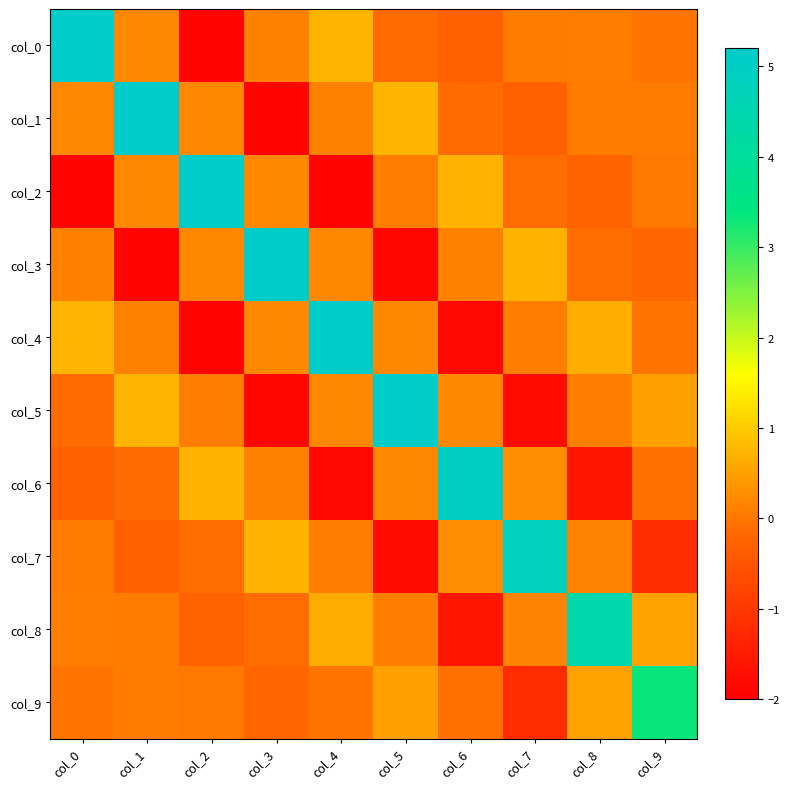

Reading left to right, transcribe all the data shown in this chart.

col_0: col_0=5.1	col_1=0.2	col_2=-1.9	col_3=0.1	col_4=0.7	col_5=-0.1	col_6=-0.3	col_7=0.1	col_8=0.1	col_9=-0.0
col_1: col_0=0.2	col_1=5.1	col_2=0.2	col_3=-1.9	col_4=0.1	col_5=0.7	col_6=-0.1	col_7=-0.3	col_8=0.1	col_9=0.1
col_2: col_0=-1.9	col_1=0.2	col_2=5.1	col_3=0.2	col_4=-1.9	col_5=0.1	col_6=0.7	col_7=-0.1	col_8=-0.2	col_9=0.0
col_3: col_0=0.1	col_1=-1.9	col_2=0.2	col_3=5.1	col_4=0.2	col_5=-1.9	col_6=0.1	col_7=0.7	col_8=-0.1	col_9=-0.2
col_4: col_0=0.7	col_1=0.1	col_2=-1.9	col_3=0.2	col_4=5.1	col_5=0.2	col_6=-1.8	col_7=0.1	col_8=0.6	col_9=-0.0
col_5: col_0=-0.1	col_1=0.7	col_2=0.1	col_3=-1.9	col_4=0.2	col_5=5.1	col_6=0.2	col_7=-1.8	col_8=0.1	col_9=0.5
col_6: col_0=-0.3	col_1=-0.1	col_2=0.7	col_3=0.1	col_4=-1.8	col_5=0.2	col_6=5.0	col_7=0.3	col_8=-1.6	col_9=-0.1
col_7: col_0=0.1	col_1=-0.3	col_2=-0.1	col_3=0.7	col_4=0.1	col_5=-1.8	col_6=0.3	col_7=4.9	col_8=0.2	col_9=-1.2
col_8: col_0=0.1	col_1=0.1	col_2=-0.2	col_3=-0.1	col_4=0.6	col_5=0.1	col_6=-1.6	col_7=0.2	col_8=4.4	col_9=0.5
col_9: col_0=-0.0	col_1=0.1	col_2=0.0	col_3=-0.2	col_4=-0.0	col_5=0.5	col_6=-0.1	col_7=-1.2	col_8=0.5	col_9=3.3